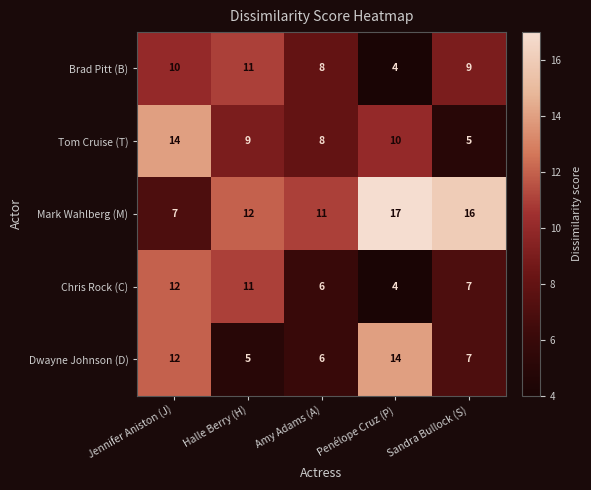

The Mark Wahlberg (M) series shows 7 at Jennifer Aniston (J). True or false?

True